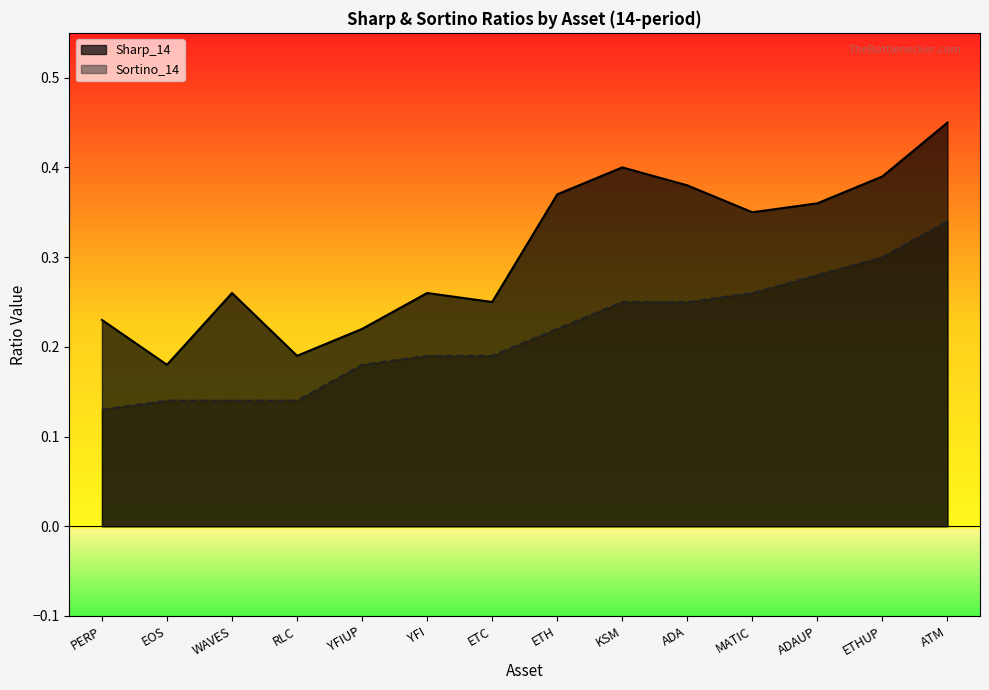

How many Sharp_14 values are between 0 and 1?

14